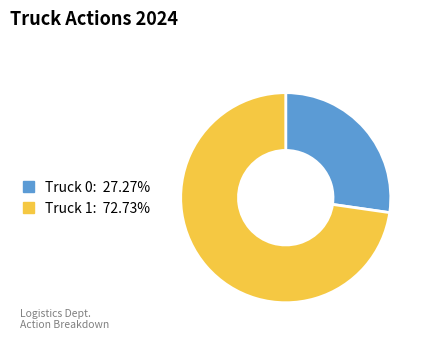

Which category has the smallest portion of the pie?

Truck 0